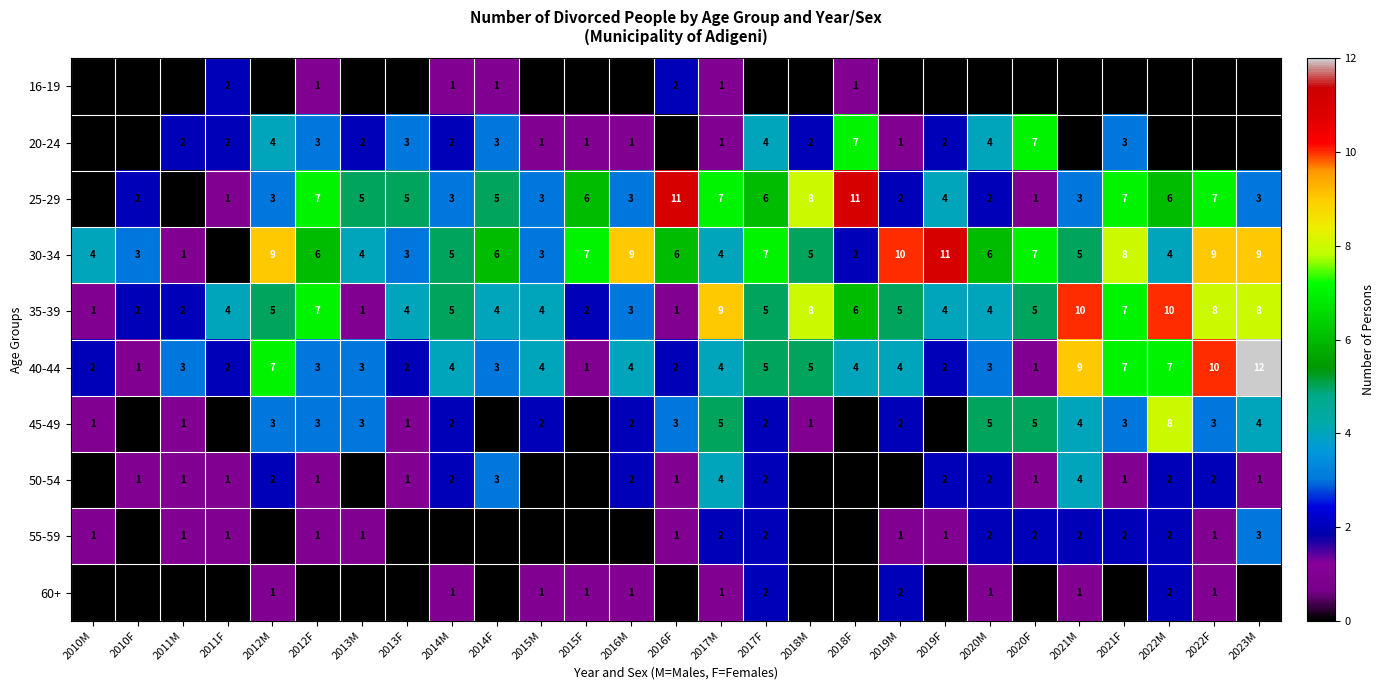

True or false: 30-34 has a value of 7 at 2010M.

False